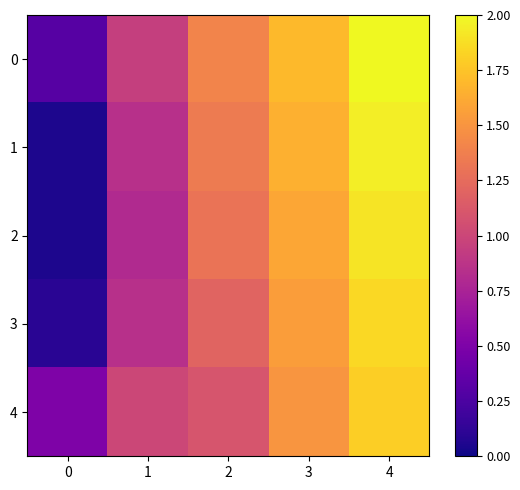

What is the total value across all series at 0?

1.0